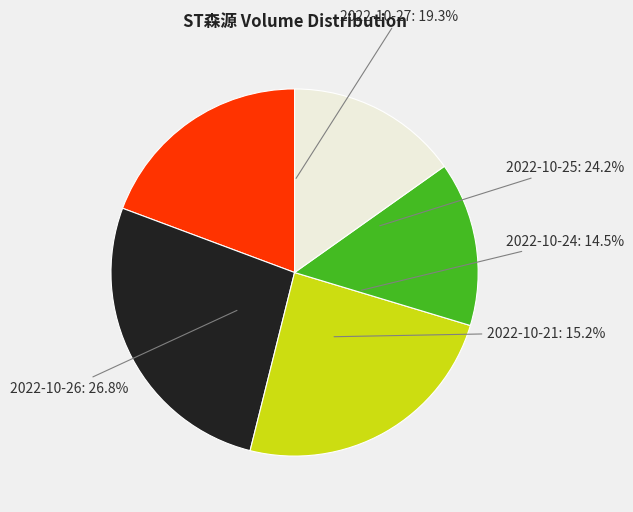

True or false: 2022-10-26 accounts for 36% of the total.

False